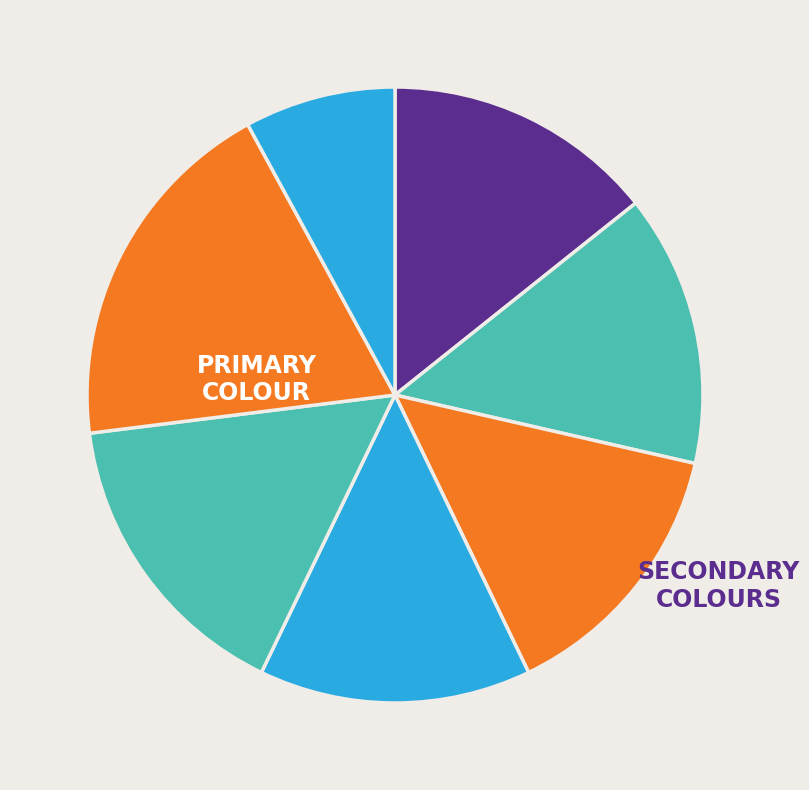

How many segments does this pie chart have?

7